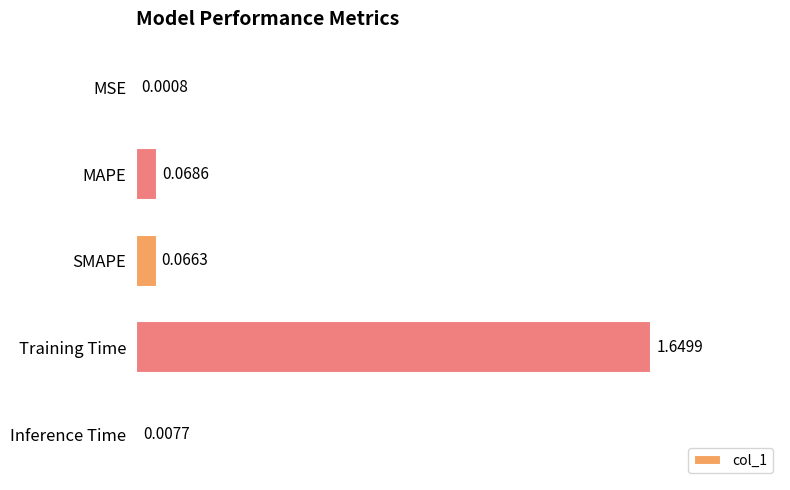

Between MAPE and Training Time, which is larger?

Training Time